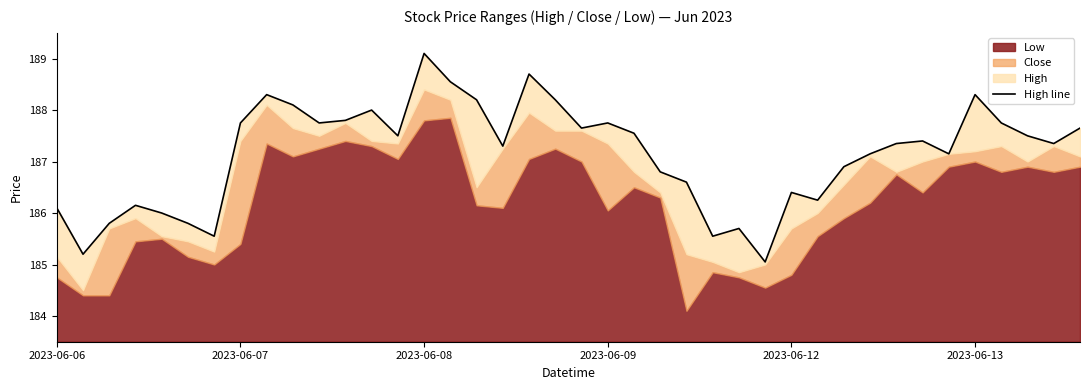

What is the greatest value displayed?

189.1